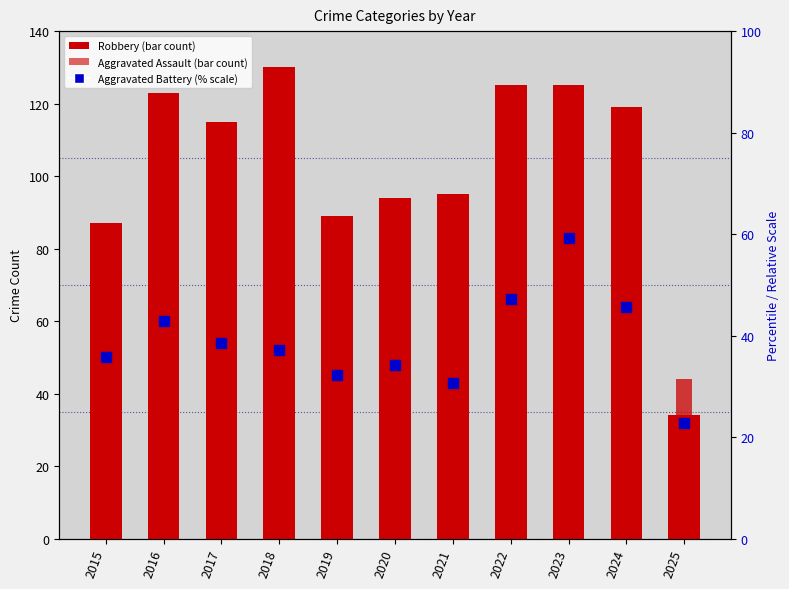

What is the difference between the maximum and second lowest values in the Robbery series?

43.0